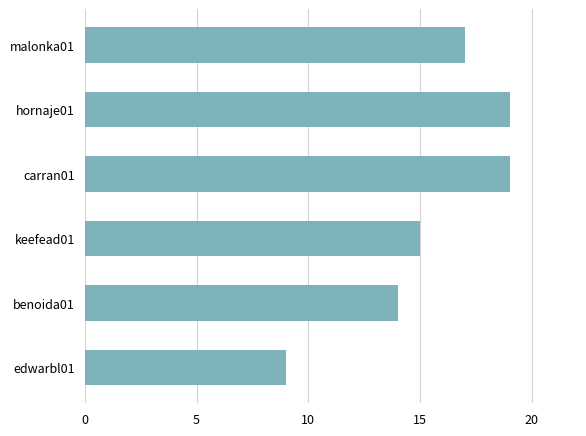

Between benoida01 and hornaje01, which is larger?

hornaje01